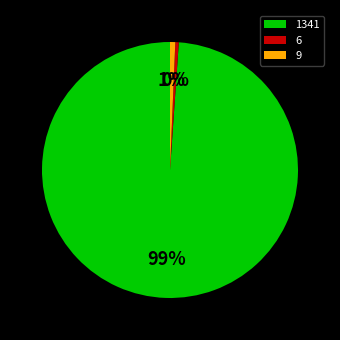

Count the number of slices in the pie.

3